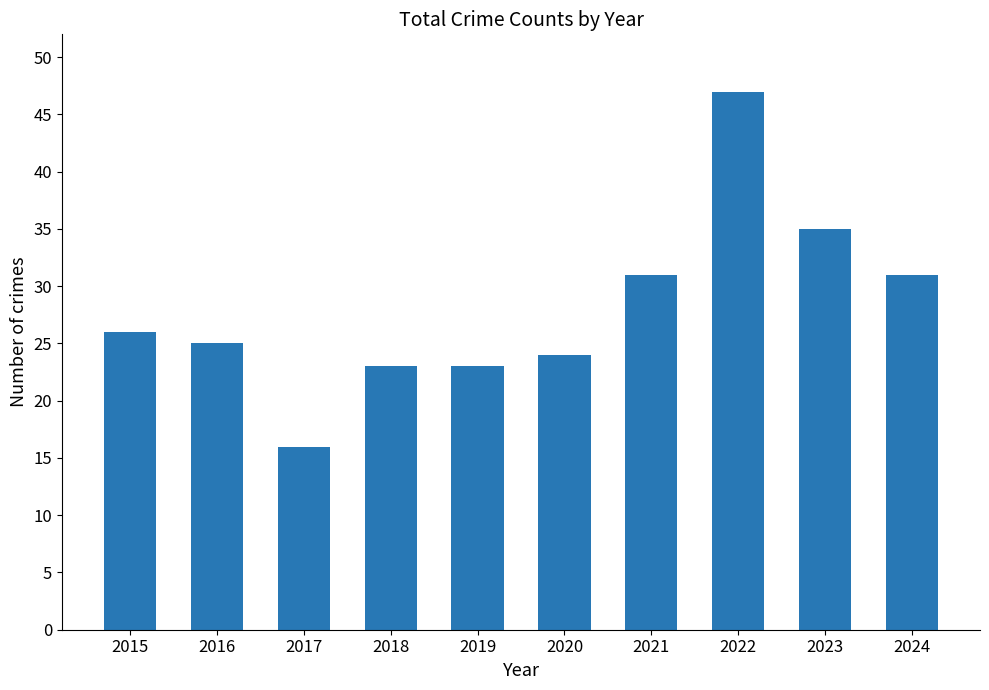

What is the average value?

28